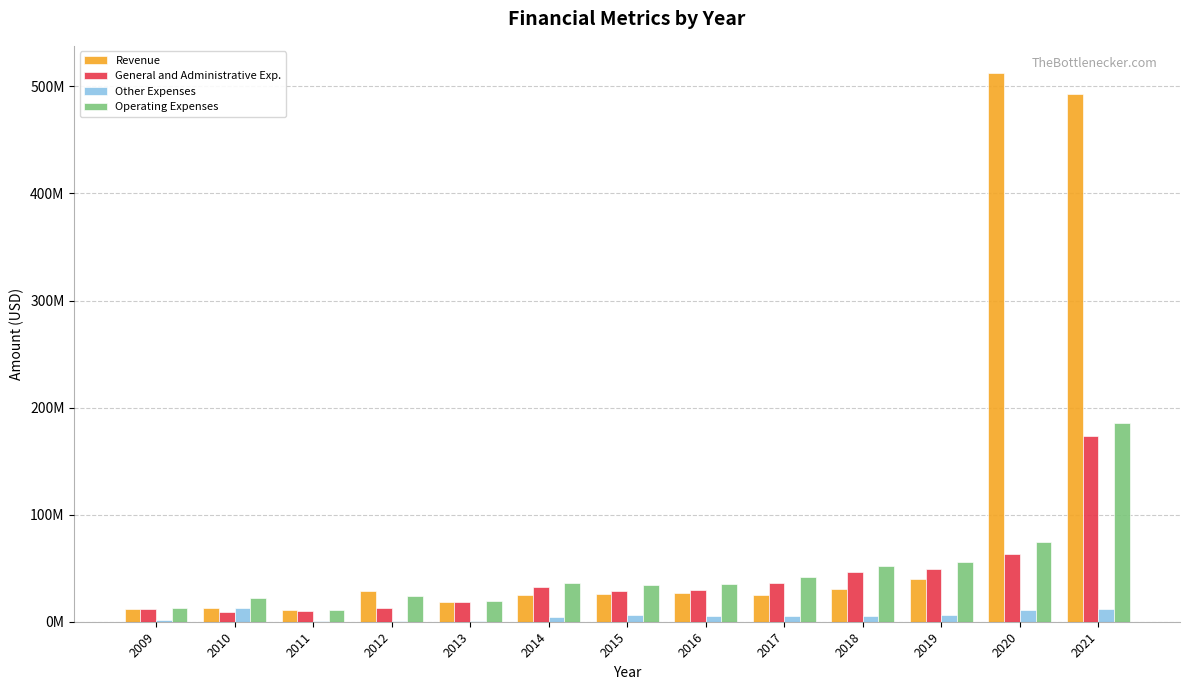

Are the bars horizontal?

No